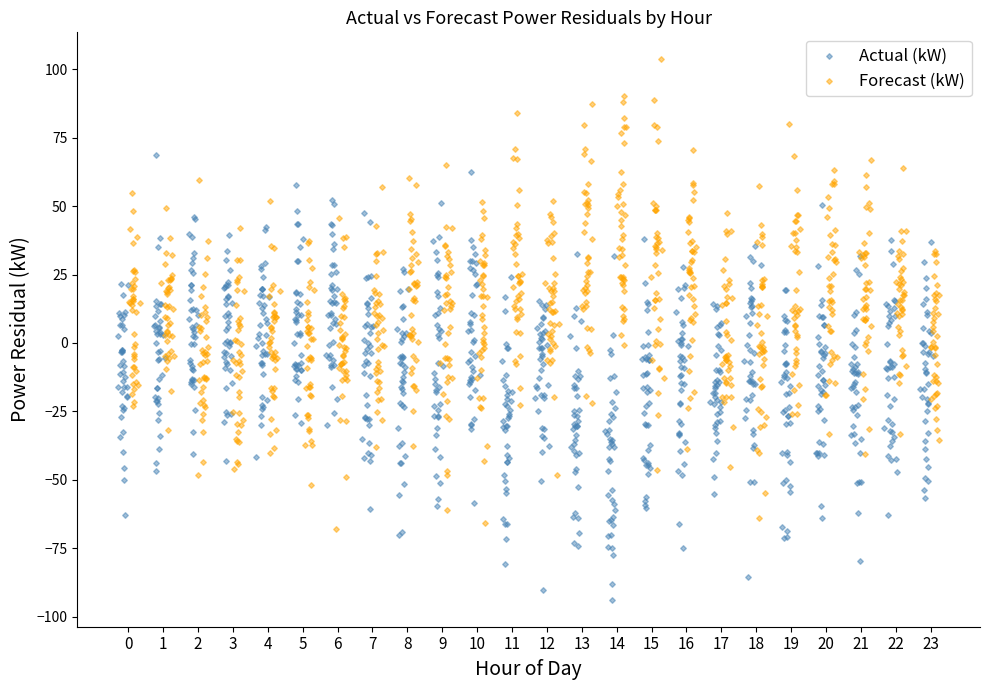

Which series has the widest spread of Y values?

Forecast (kW)